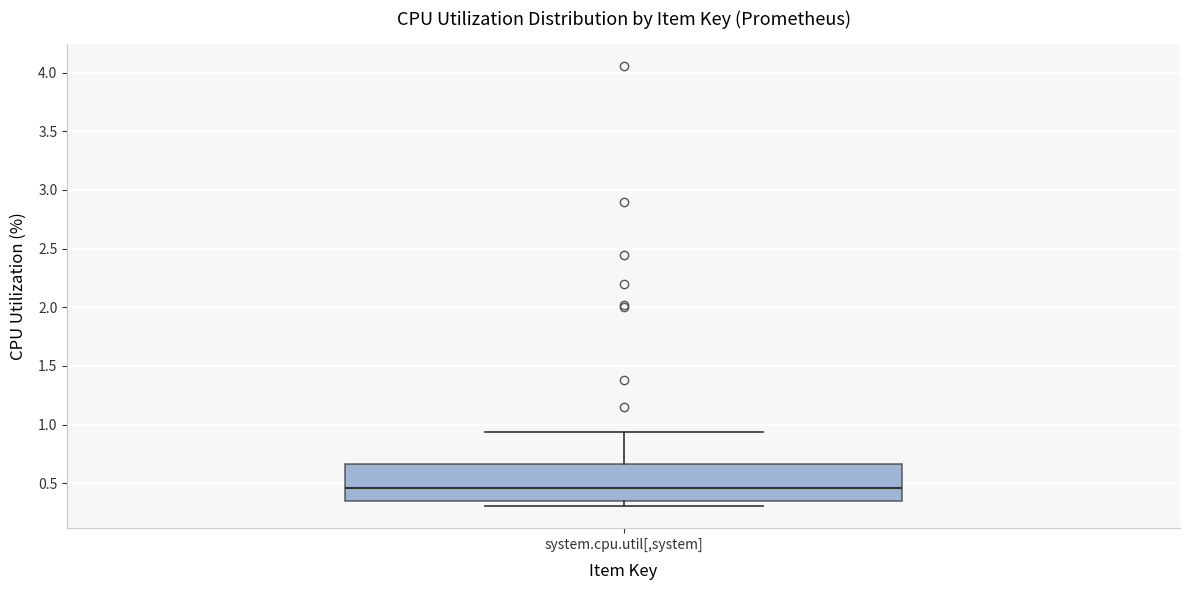

Read this box plot against the y-axis: the position of the median line, the range covered by the box, and the ends of both whiskers. The values are not printed on the chart, so give them approximately, as read against the axis.

median 0.45, box 0.35 to 0.65, whiskers 0.30 to 0.95